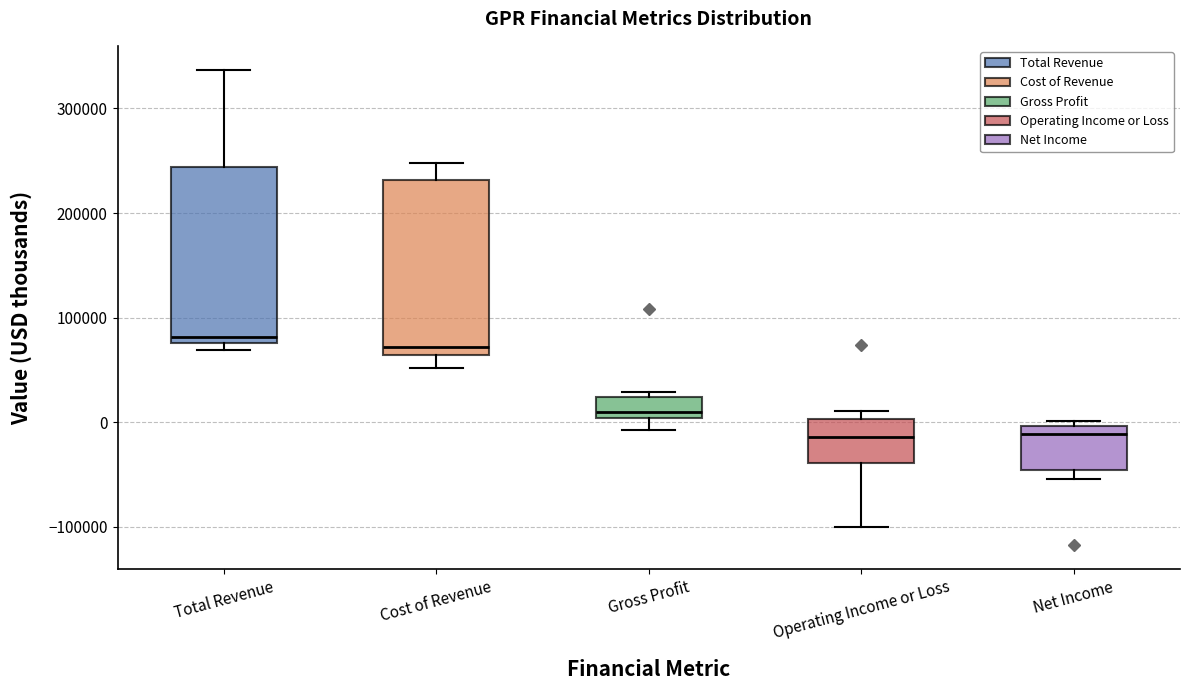

Reading left to right, read every box against the y-axis: the position of its median line, the range the box covers, and the ends of its whiskers. The values are not printed on the chart, so give them approximately, as read against the axis.

Total Revenue: median 80000 (just above the box's lower edge), box 80000 to 240000, whiskers 70000 to 340000
Cost of Revenue: median 70000, box 60000 to 230000, whiskers 50000 to 250000
Gross Profit: median 10000, box 0 to 20000, whiskers -10000 to 30000
Operating Income or Loss: median -10000, box -40000 to 0, whiskers -100000 to 10000
Net Income: median -10000, box -50000 to 0, whiskers -50000 (just below the box's lower edge) to 0 (just above the box's upper edge)